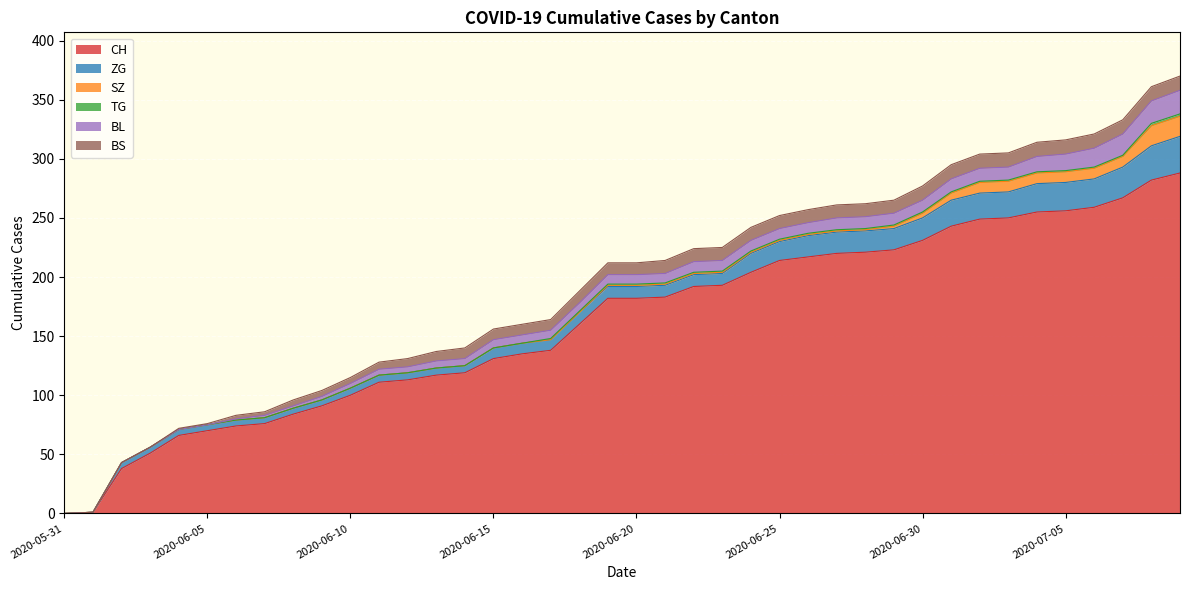

Where does the BL series first go above 8?

2020-06-22